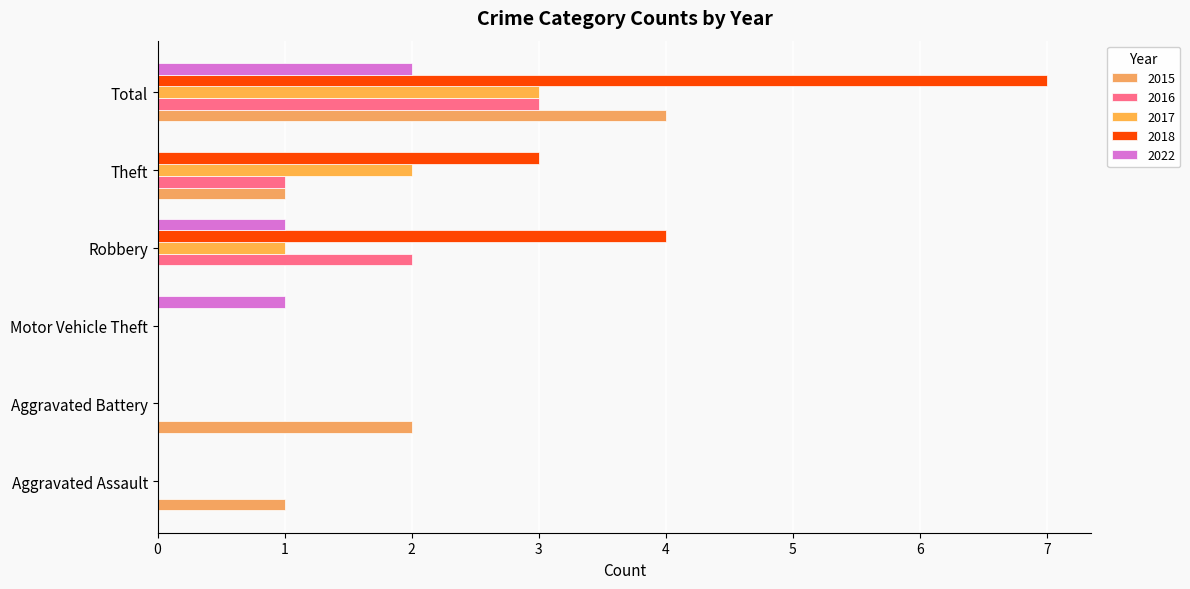

How many categories are shown in the chart?

6